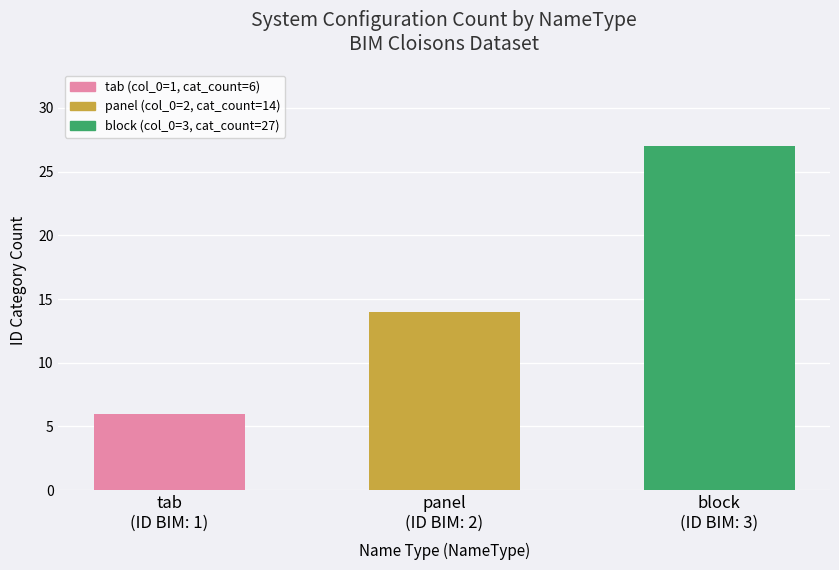

Rank the categories by value from lowest to highest.

tab
(ID BIM: 1), panel
(ID BIM: 2), block
(ID BIM: 3)